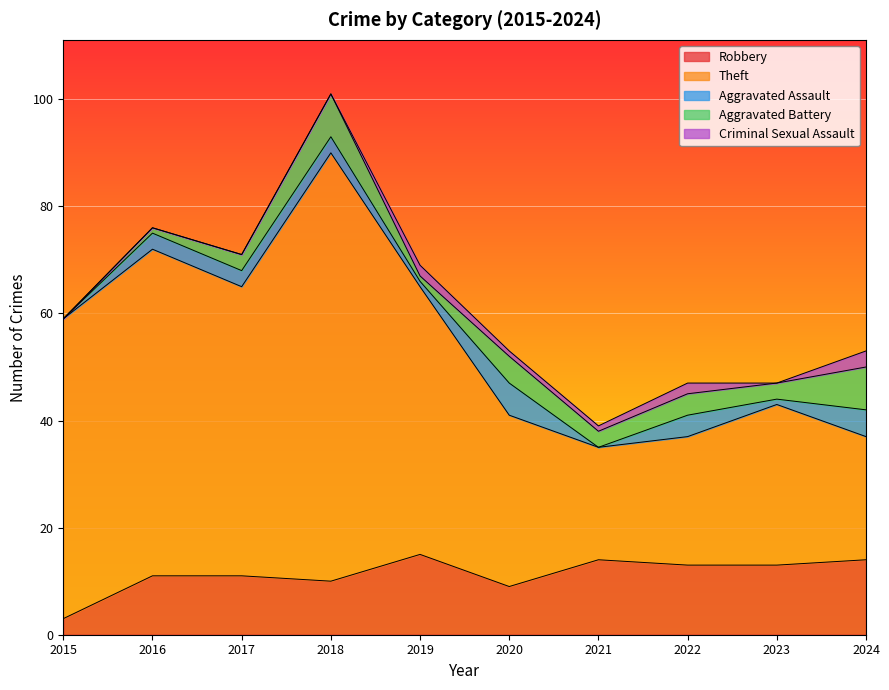

What is the maximum value for Robbery?

15